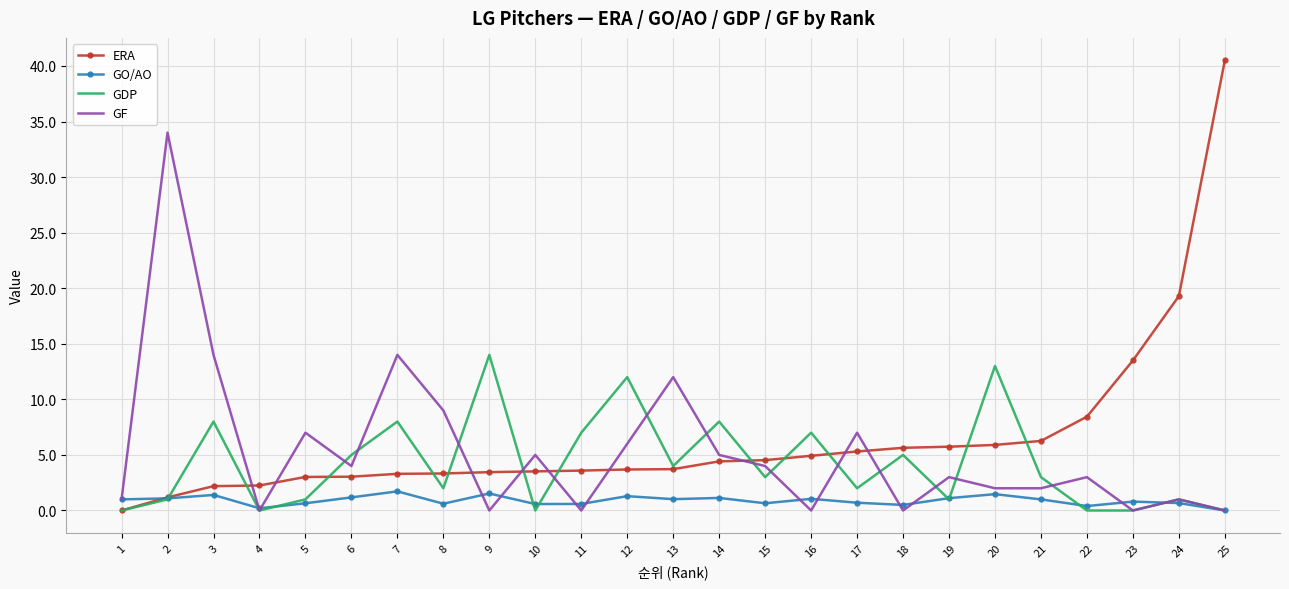

Which series has the largest range (max minus min)?

ERA